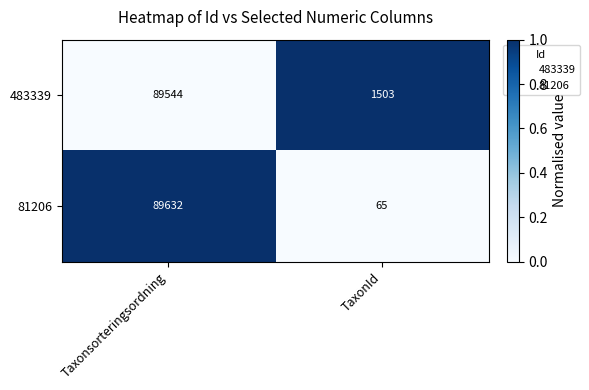

Reading right to left, what are all the values shown in this chart?

483339: 1503	89544
81206: 65	89632